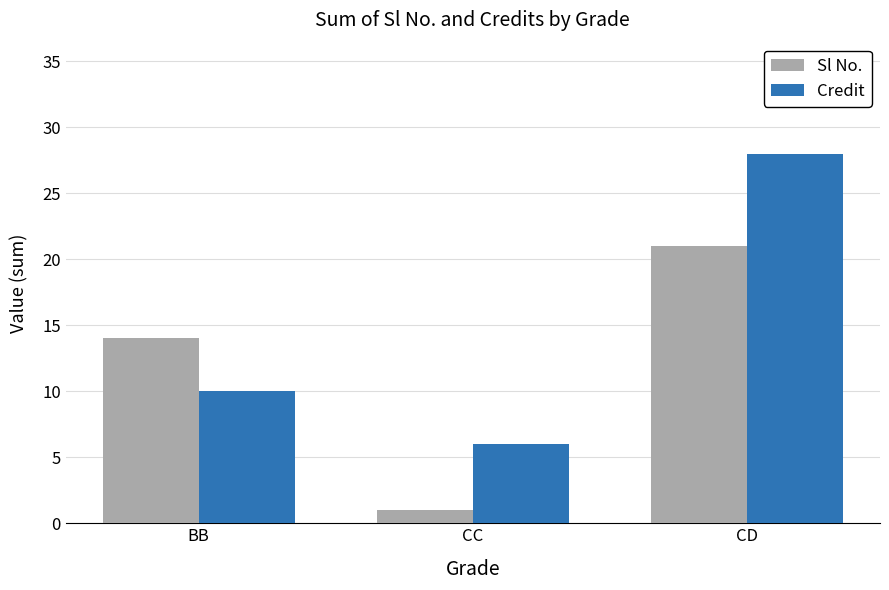

Rank the categories by Credit value from lowest to highest.

CC, BB, CD